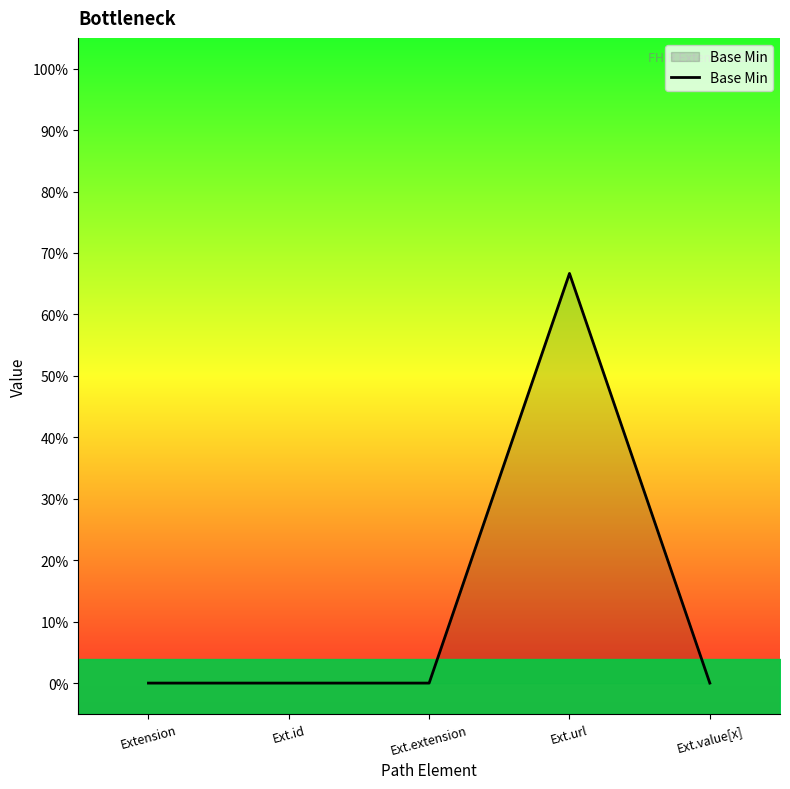

Reading right to left, extract all data points from this chart.

0.0	0.7	0.0	0.0	0.0